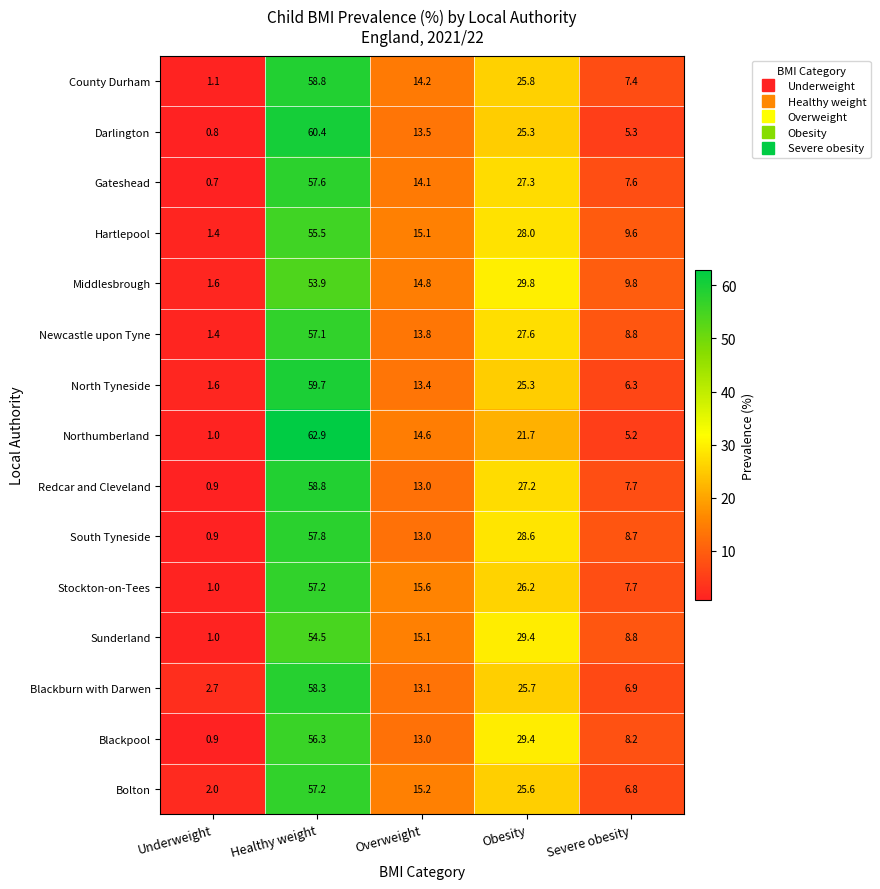

What is the sum of all Sunderland values?

108.8